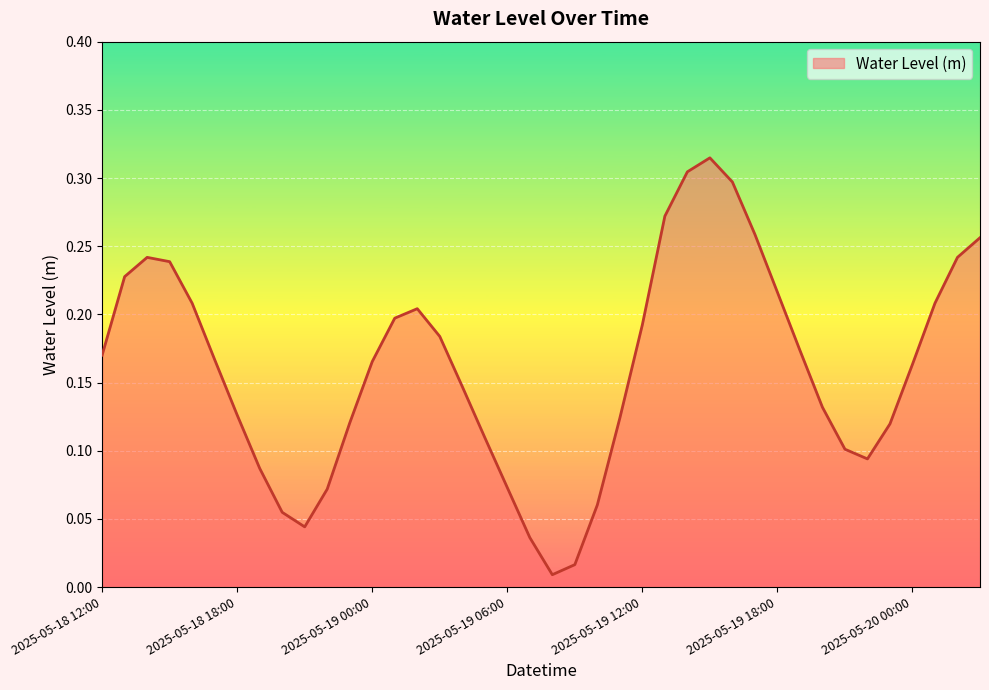

How many points are higher than both their immediate neighbors (excluding endpoints)?

3